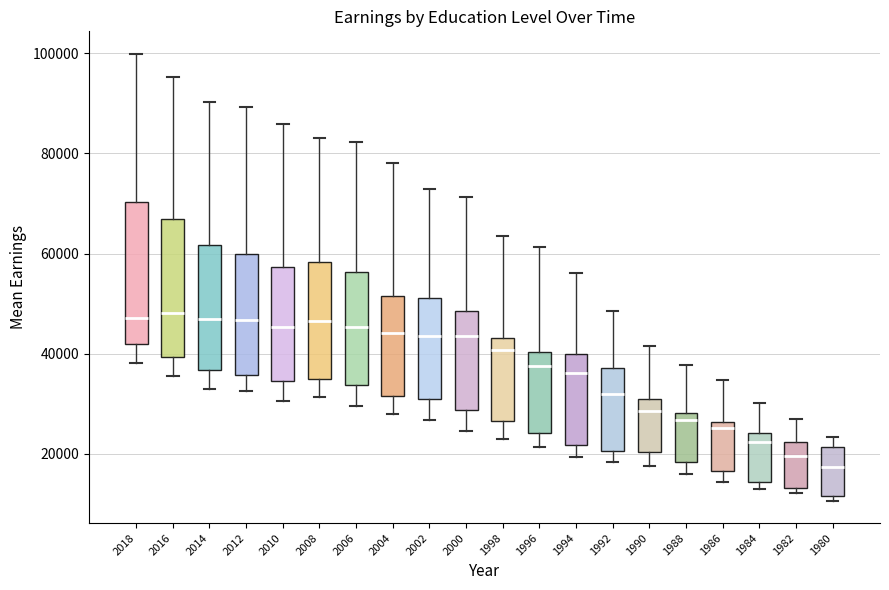

Reading left to right, read every box against the y-axis: the position of its median line, the range the box covers, and the ends of its whiskers. The values are not printed on the chart, so give them approximately, as read against the axis.

2018: median 48000, box 42000 to 70000, whiskers 38000 to 100000
2016: median 48000, box 40000 to 66000, whiskers 36000 to 96000
2014: median 46000, box 36000 to 62000, whiskers 32000 to 90000
2012: median 46000, box 36000 to 60000, whiskers 32000 to 90000
2010: median 46000, box 34000 to 58000, whiskers 30000 to 86000
2008: median 46000, box 34000 to 58000, whiskers 32000 to 84000
2006: median 46000, box 34000 to 56000, whiskers 30000 to 82000
2004: median 44000, box 32000 to 52000, whiskers 28000 to 78000
2002: median 44000, box 30000 to 52000, whiskers 26000 to 72000
2000: median 44000, box 28000 to 48000, whiskers 24000 to 72000
1998: median 40000, box 26000 to 44000, whiskers 22000 to 64000
1996: median 38000, box 24000 to 40000, whiskers 22000 to 62000
1994: median 36000, box 22000 to 40000, whiskers 20000 to 56000
1992: median 32000, box 20000 to 38000, whiskers 18000 to 48000
1990: median 28000, box 20000 to 32000, whiskers 18000 to 42000
1988: median 26000, box 18000 to 28000, whiskers 16000 to 38000
1986: median 26000 (just below the box's upper edge), box 16000 to 26000, whiskers 14000 to 34000
1984: median 22000, box 14000 to 24000, whiskers 14000 (just below the box's lower edge) to 30000
1982: median 20000, box 14000 to 22000, whiskers 12000 to 26000
1980: median 18000, box 12000 to 22000, whiskers 10000 to 24000